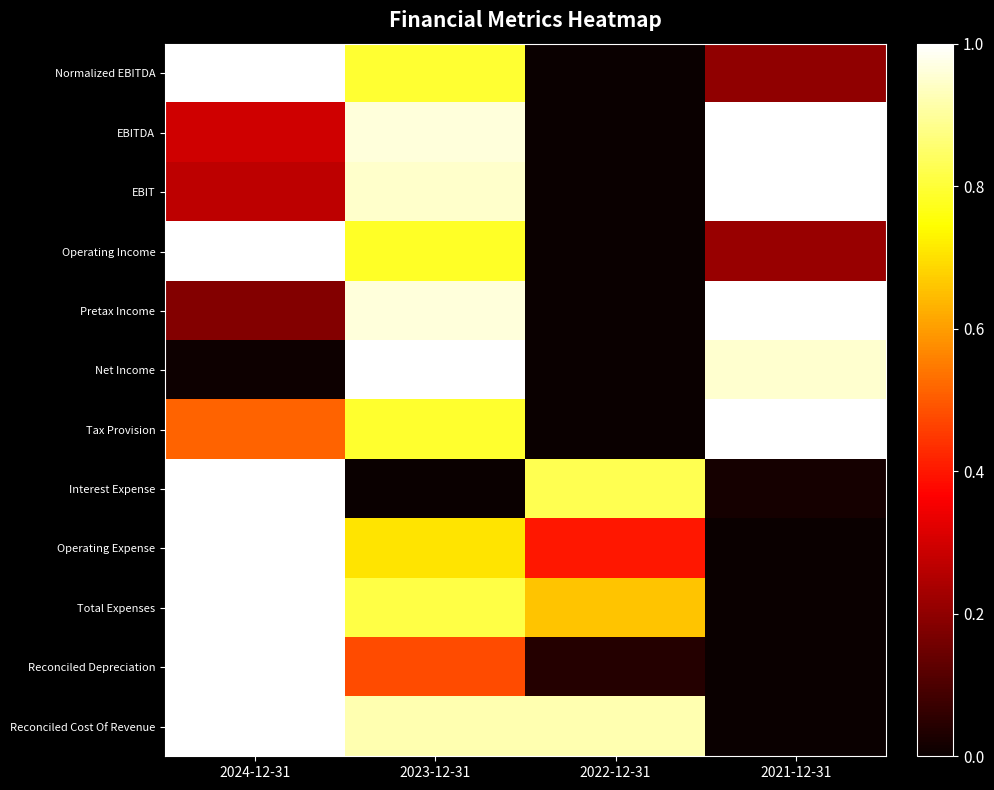

How many data points does each series have?

4